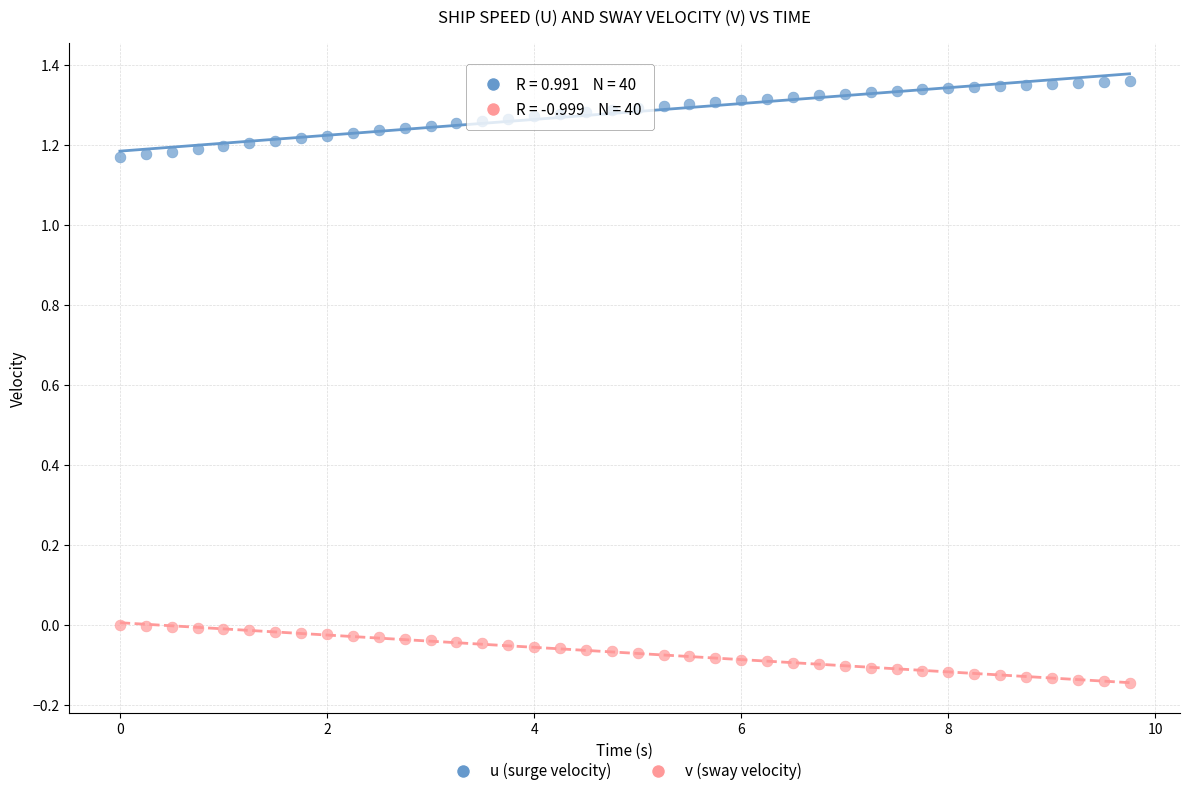

Which series reaches the minimum Y coordinate?

v (sway velocity)